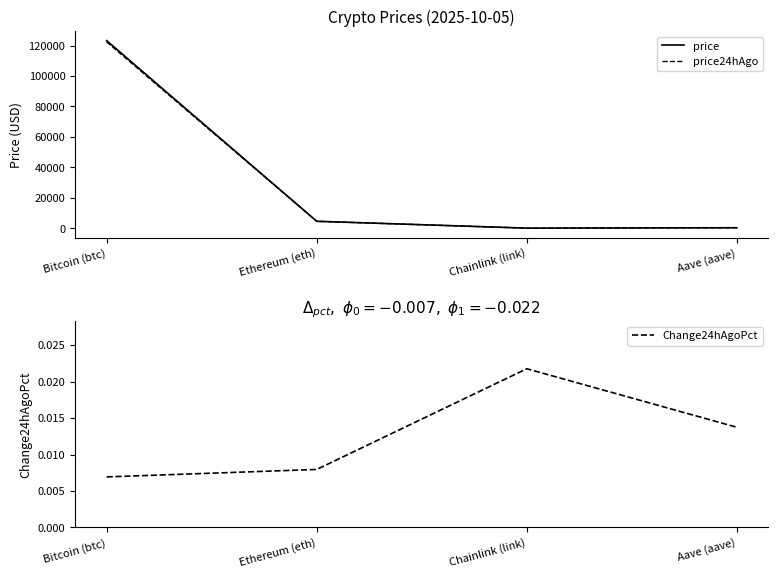

Reading left to right, transcribe all the data shown in this chart.

price: 123251.0	4537.3	22.5	287.6
price24hAgo: 122397.0	4501.2	22.0	283.6
Change24hAgoPct: 0.0	0.0	0.0	0.0